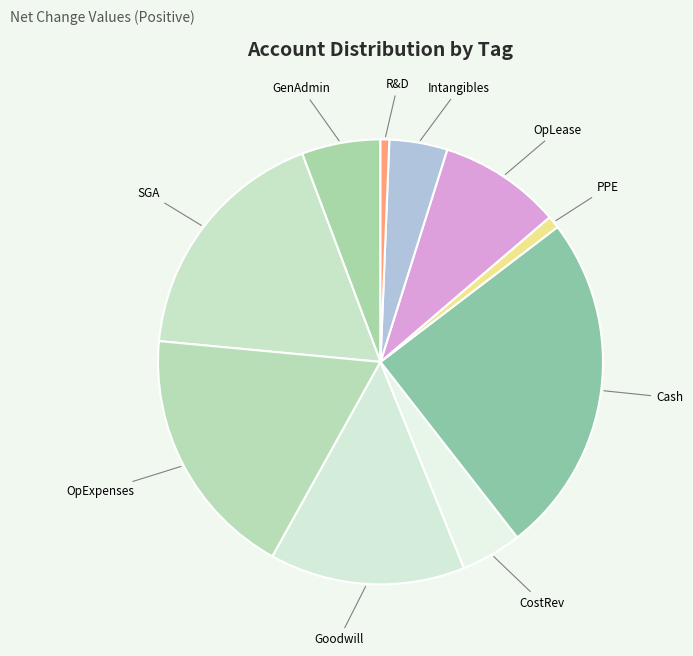

Combined, do OpLease and Cash account for over 50%?

No